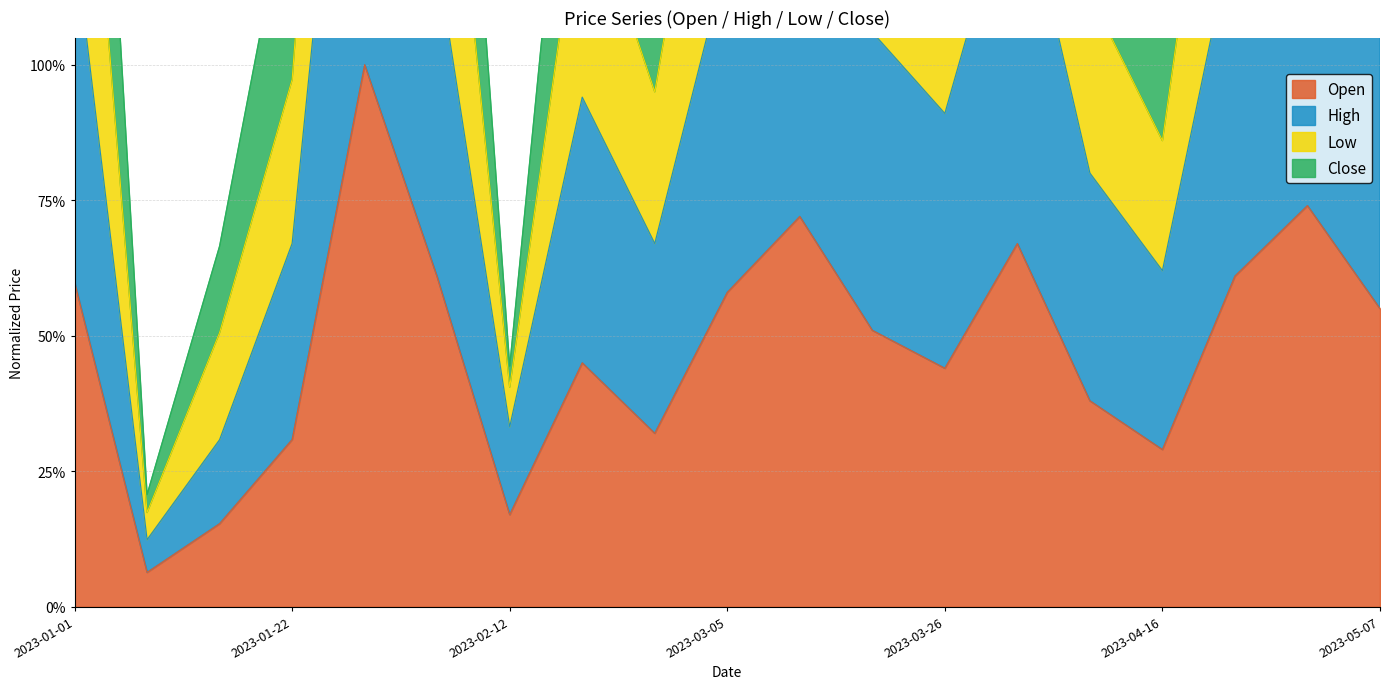

At which label does Open reach its minimum?

2023-01-08